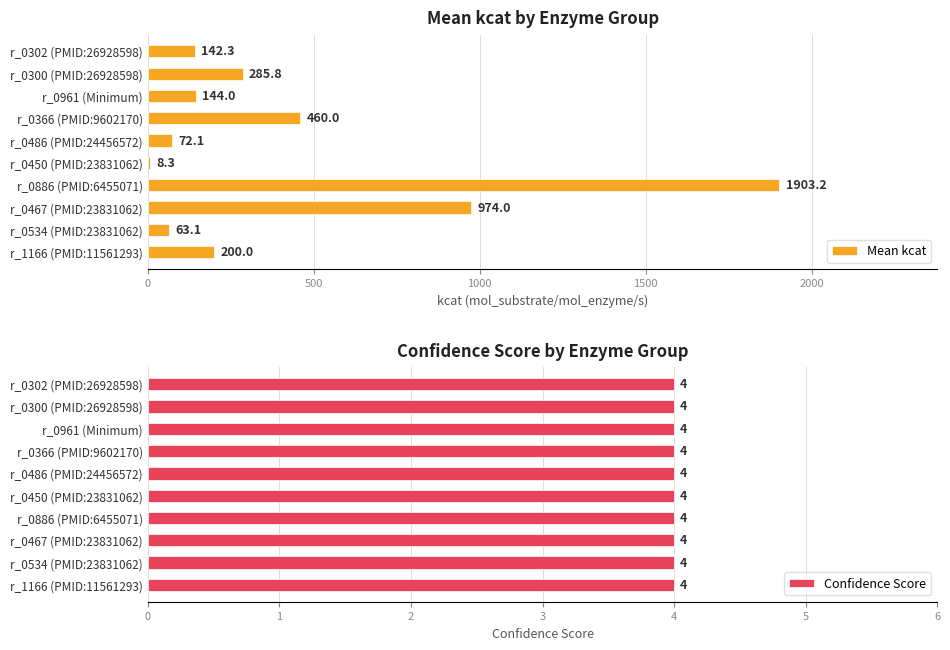

The value of Mean kcat at 1500 is 756.4. True or false?

False